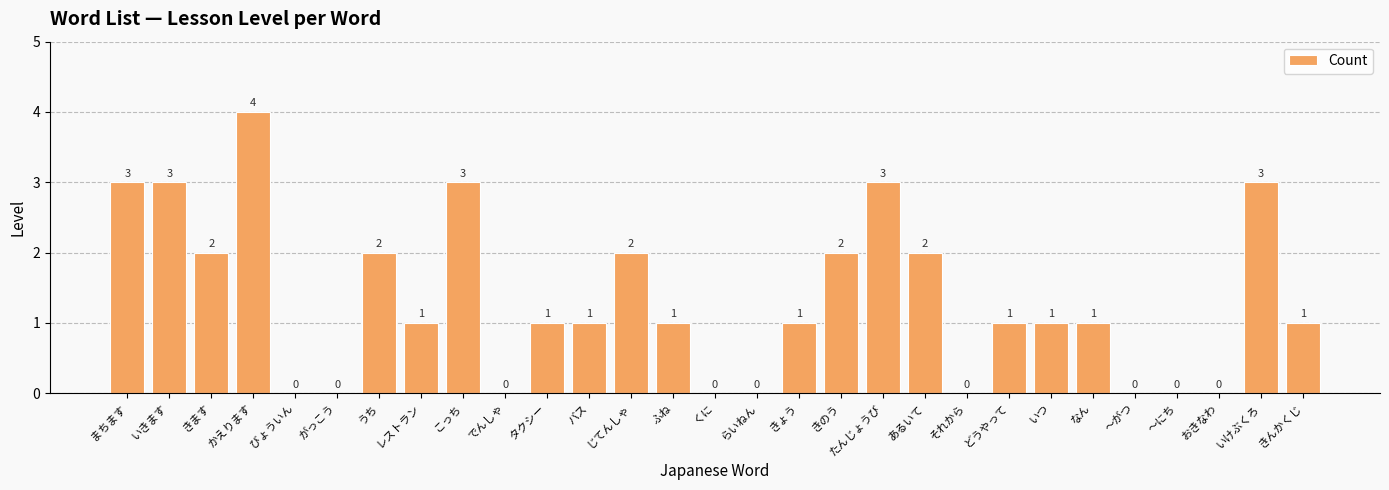

What is the sum of all values?

38